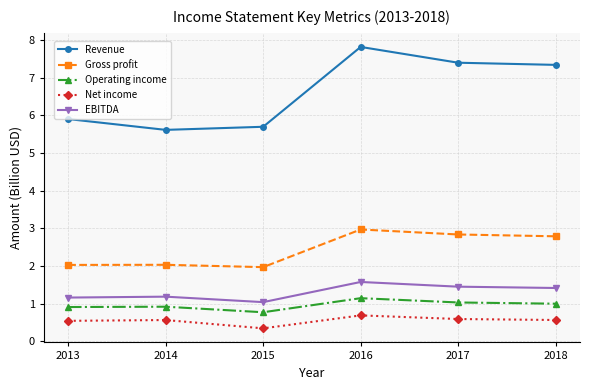

What is the value of the Operating income point at the 5th from the left?

1.0